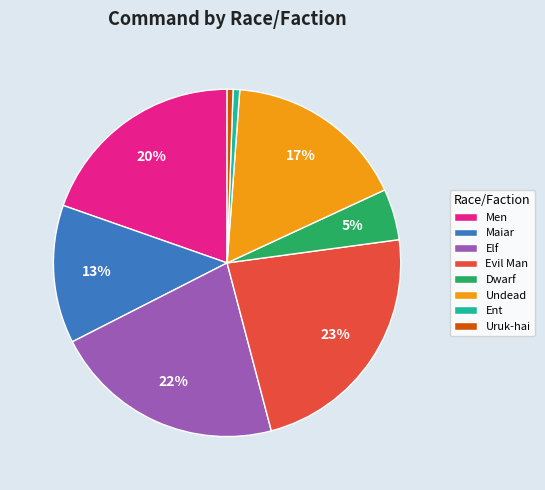

How many slices are in this pie chart?

8